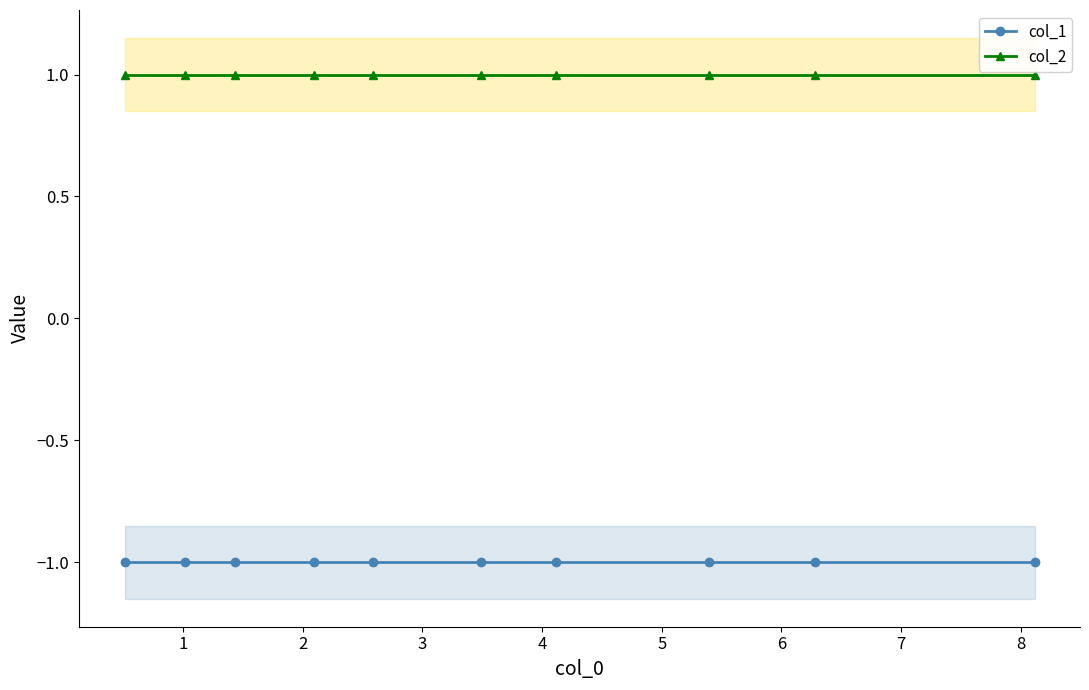

What are all the series names shown in the legend?

col_1, col_2